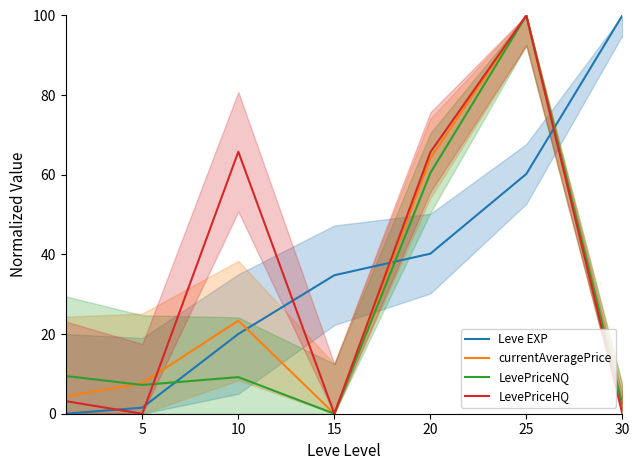

The value of LevePriceHQ at 10 is 24.2. True or false?

False